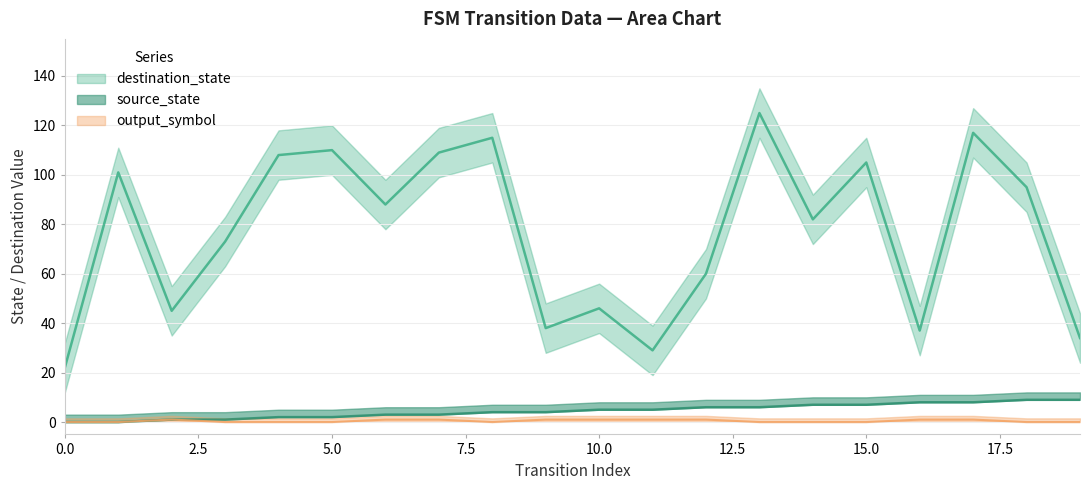

Is it true that output_symbol equals 0 at 0?

True